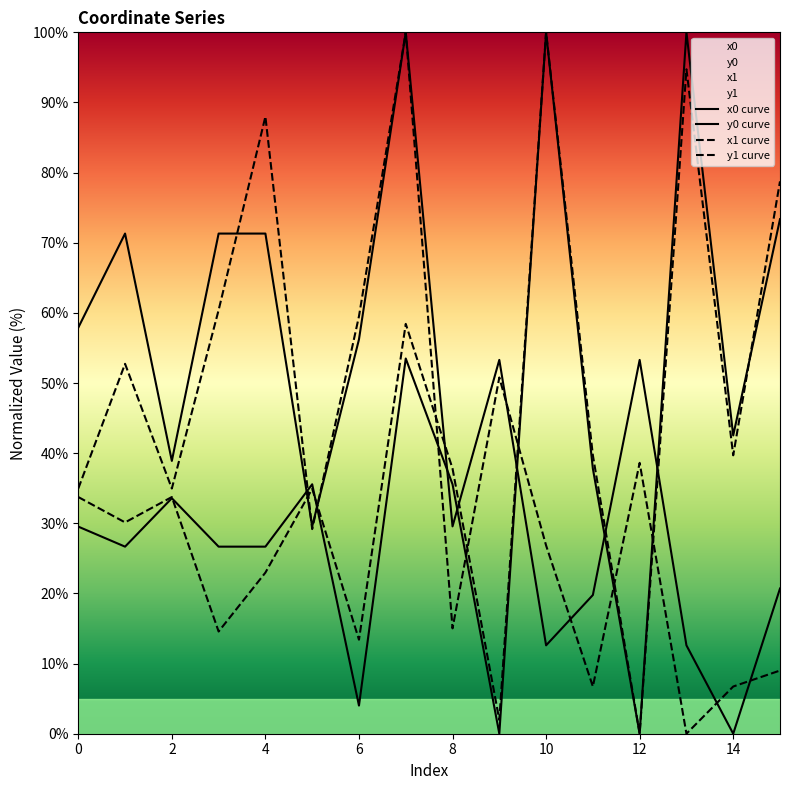

Where is the first local minimum for x0 curve?

2